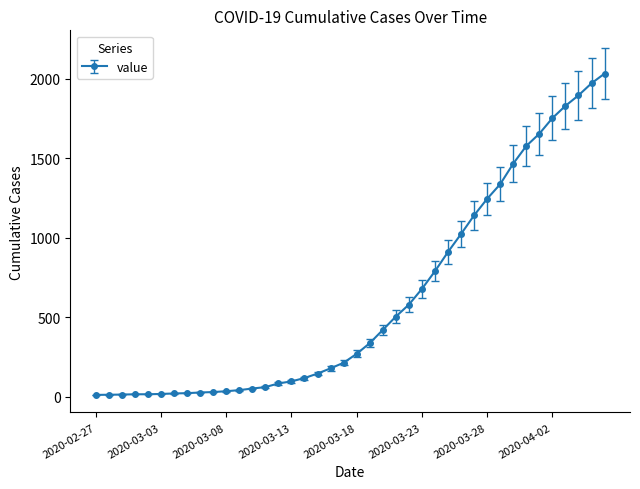

What is the average value?

616